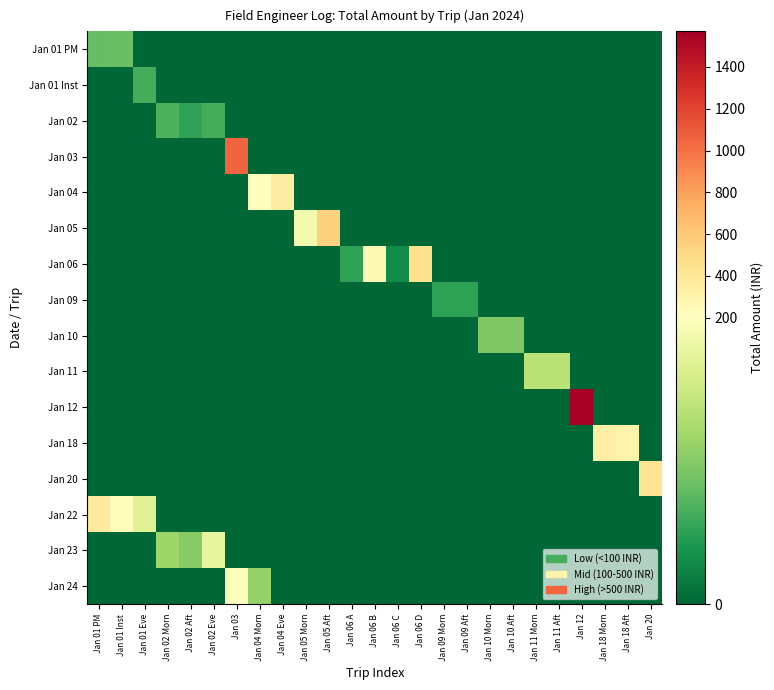

What is the spread (max minus min) of values at Jan 03?

1050